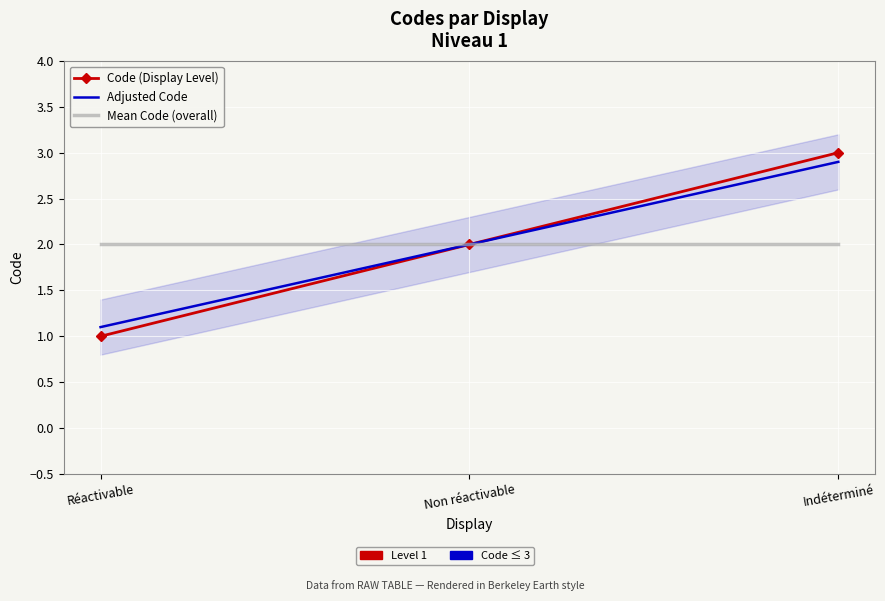

True or false: Adjusted Code has a value of 1.0 at Indéterminé.

False